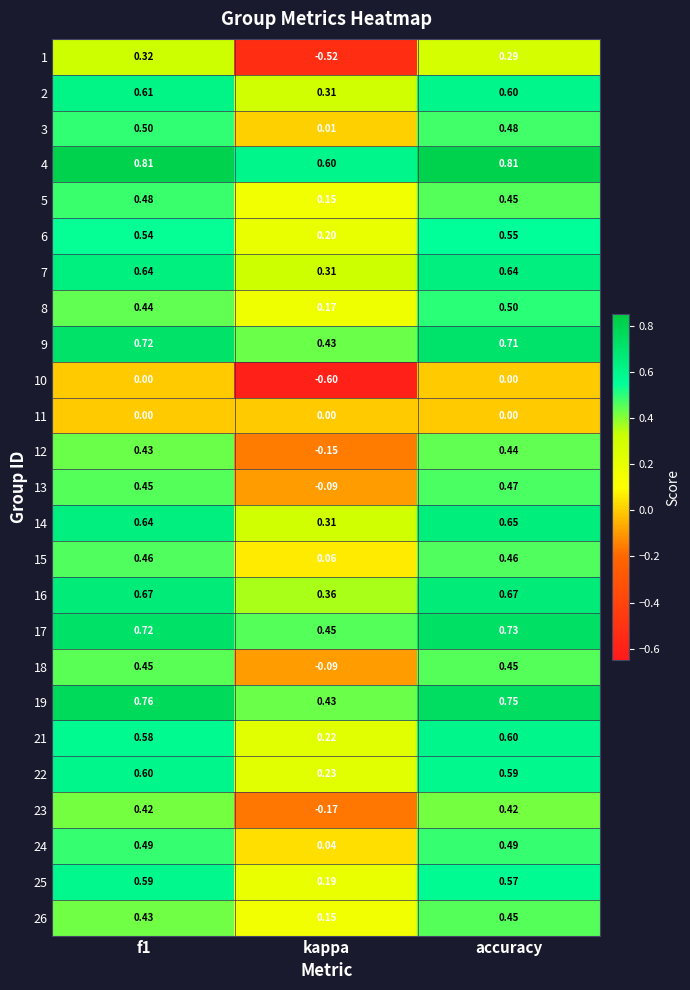

Which category has the highest value in the 21 series?

accuracy